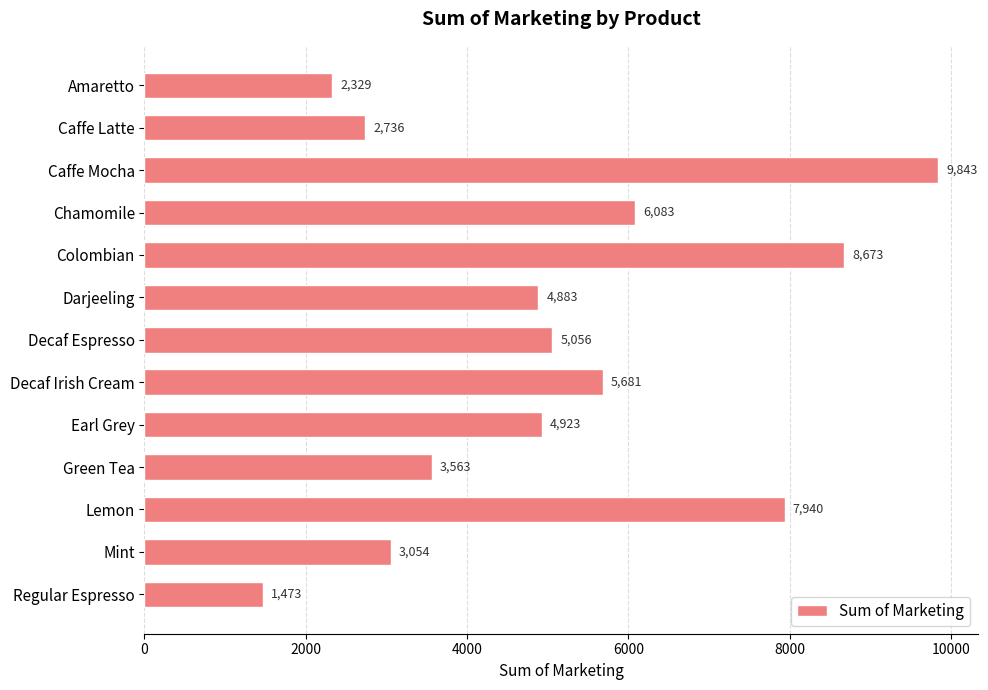

What is the value of the 11th bar from the top?

7940